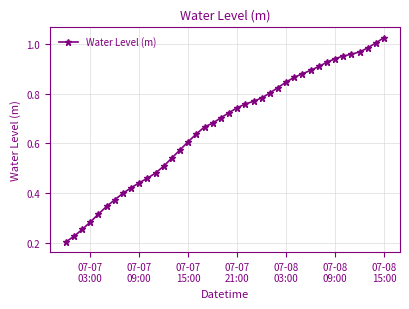

What is the sum of all values?

26.7